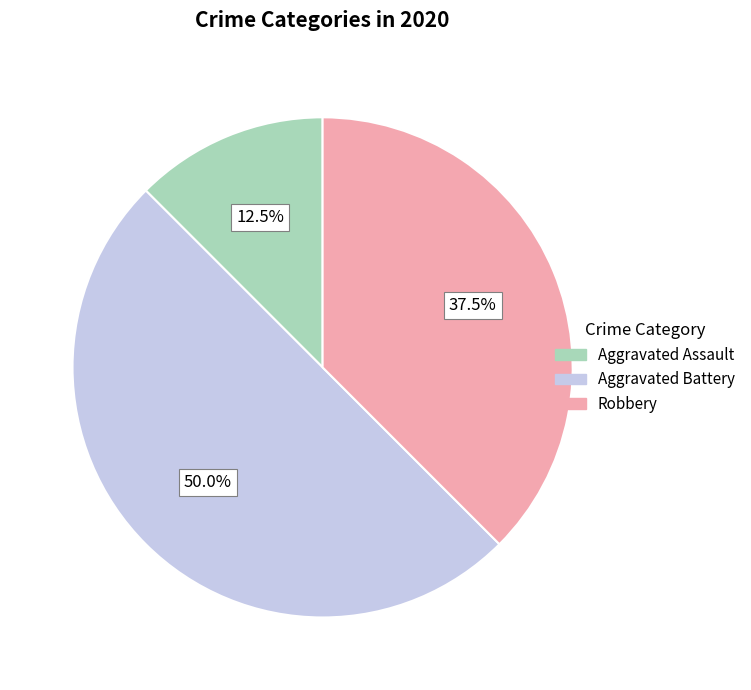

Does Aggravated Assault account for over 50% of the chart?

No